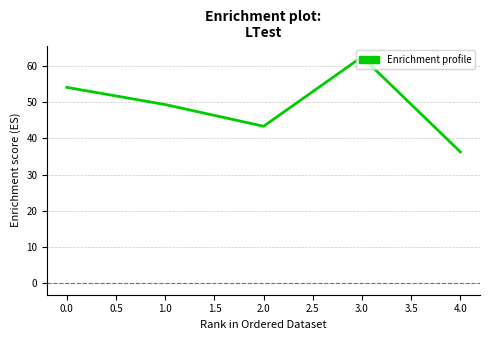

How many interior local peaks (higher than both neighbors) does the data have?

1